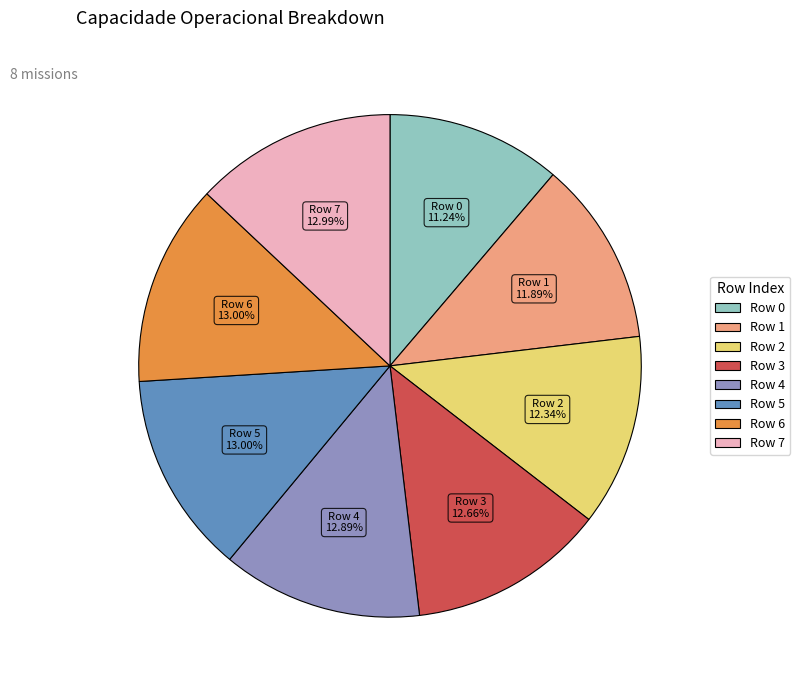

To the nearest percent, what is the combined percentage of Row 5 and Row 0?

24%